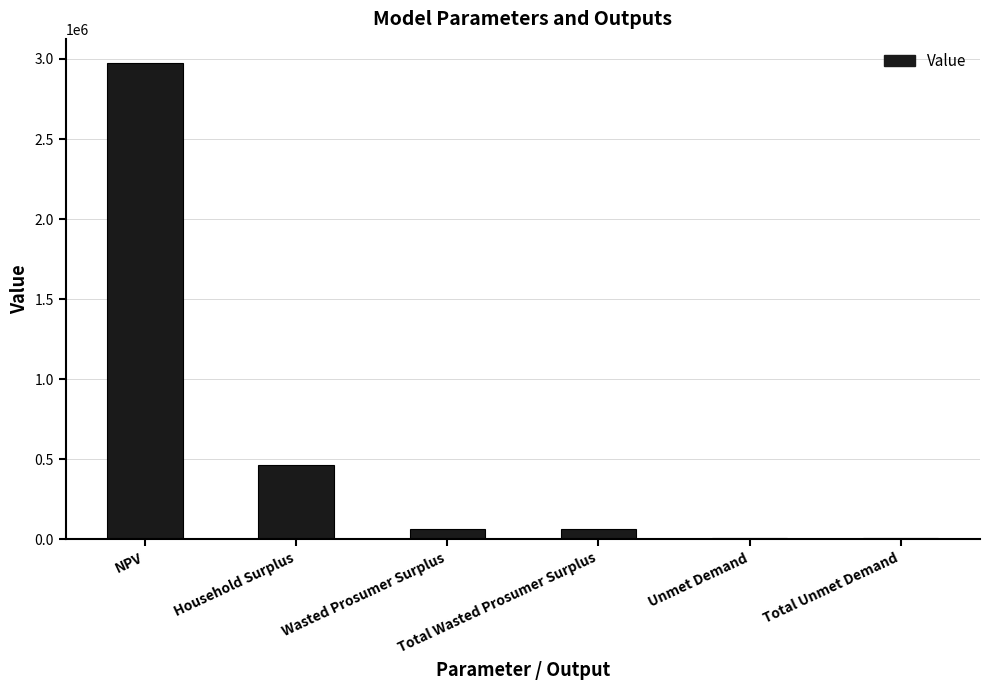

What is the greatest value displayed?

2976252.8